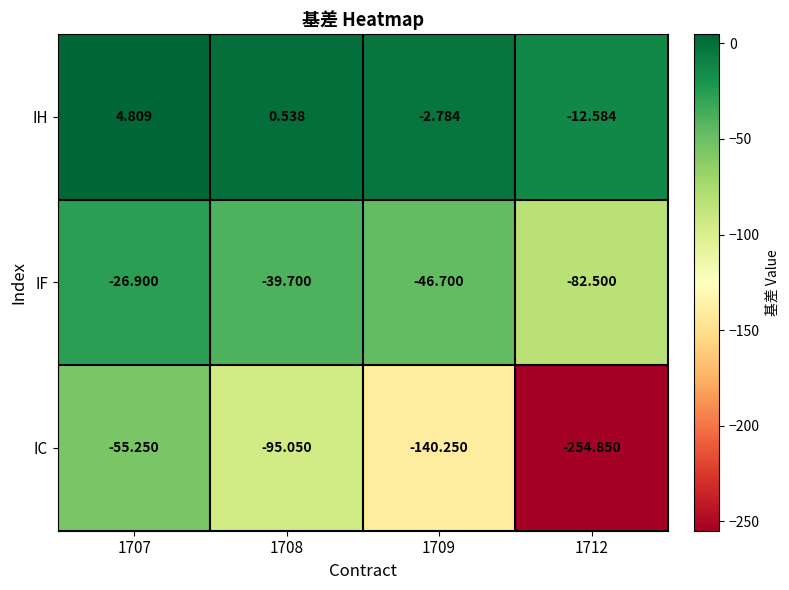

How many values in IH are above zero?

2